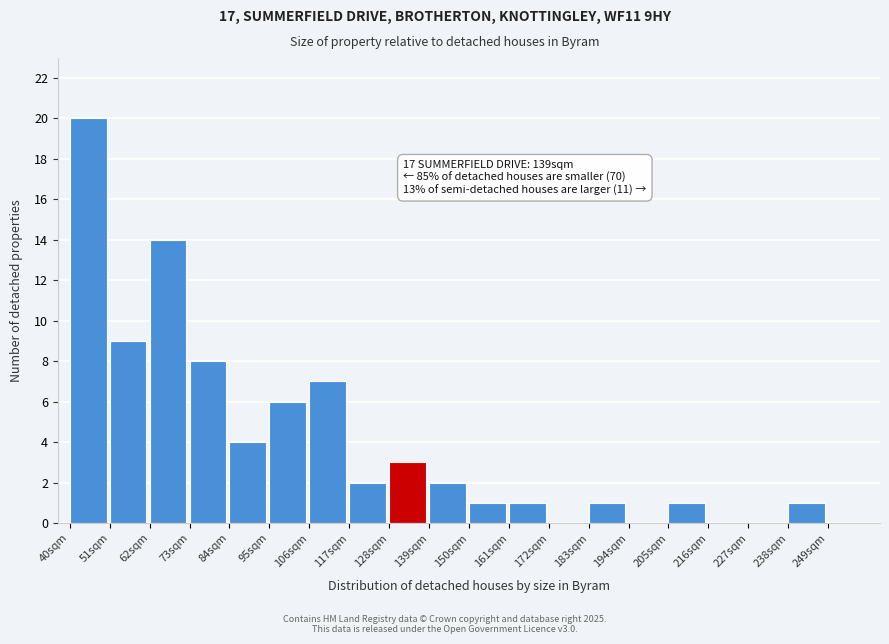

Reading left to right, what are all the values shown in this chart?

40sqm=20	51sqm=9	62sqm=14	73sqm=8	84sqm=4	95sqm=6	106sqm=7	117sqm=2	128sqm=3	139sqm=2	150sqm=1	161sqm=1	172sqm=0	183sqm=1	194sqm=0	205sqm=1	216sqm=0	227sqm=0	238sqm=1	249sqm=0